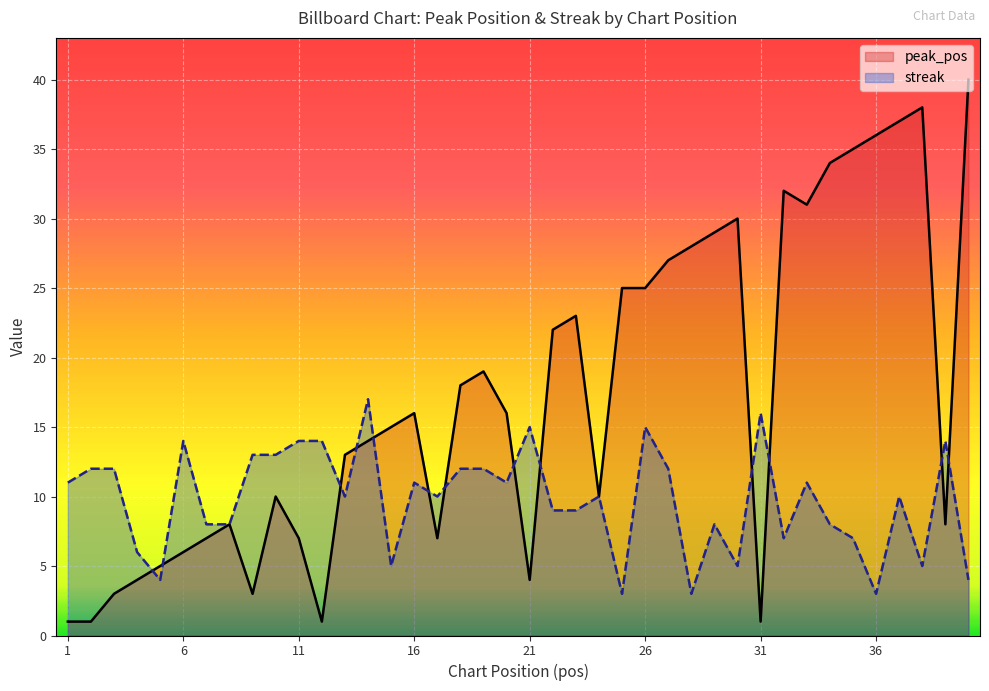

Read the peak_pos value at 29, to the nearest 10.

30